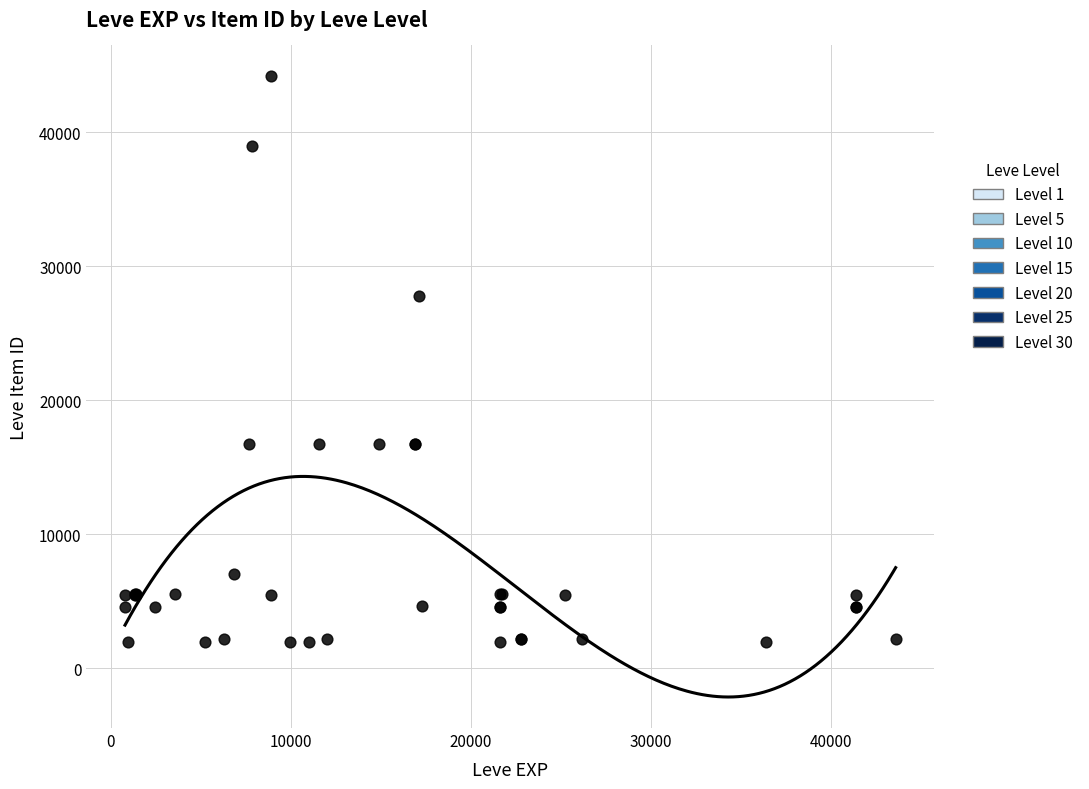

What Y value in the scatter plot is closest to 23052?

27772